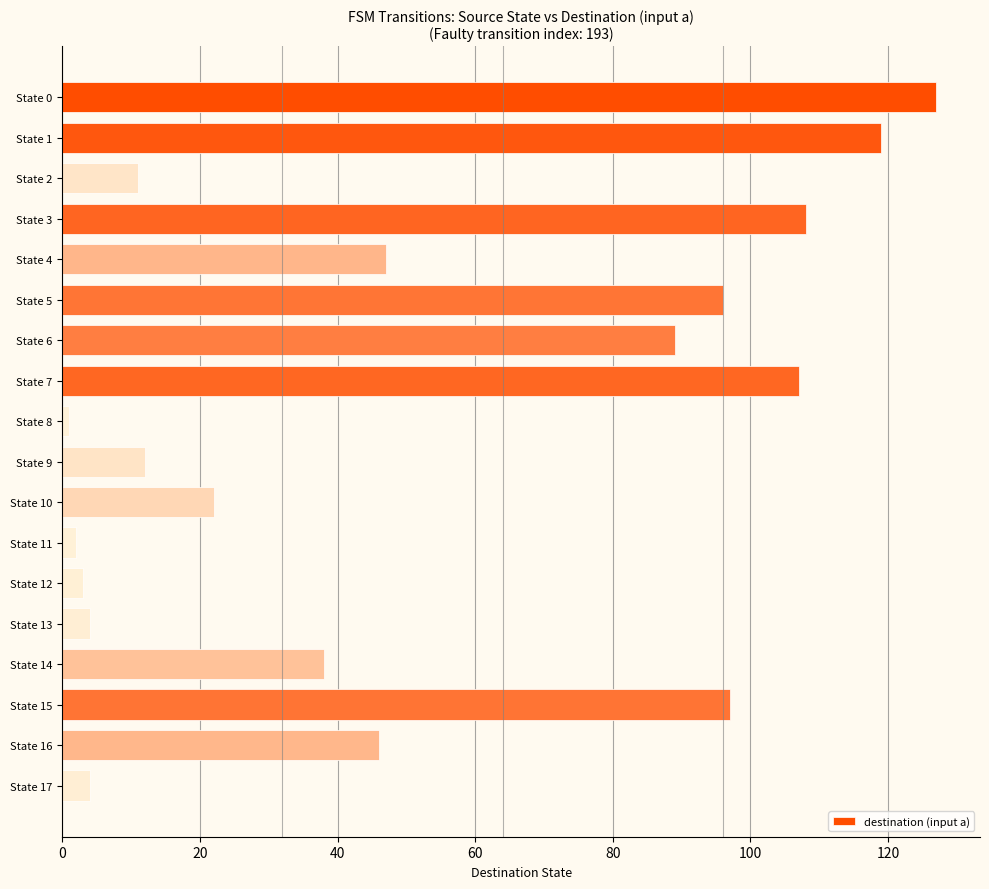

The chart shows a value of 38 at State 14. True or false?

True